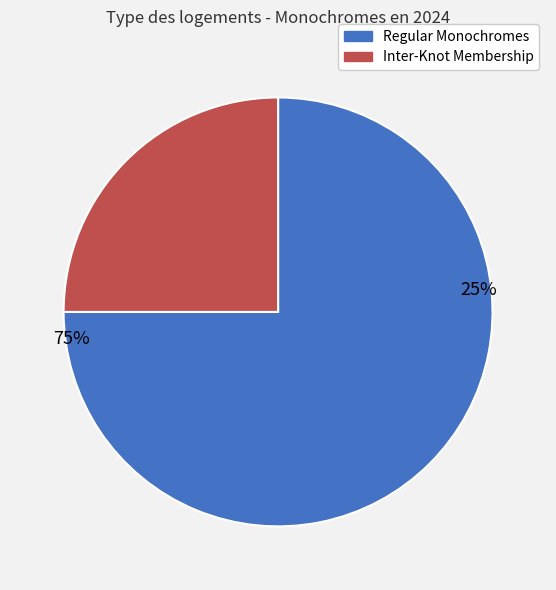

True or false: 980 + 110 Monochromes accounts for 1% of the total.

False